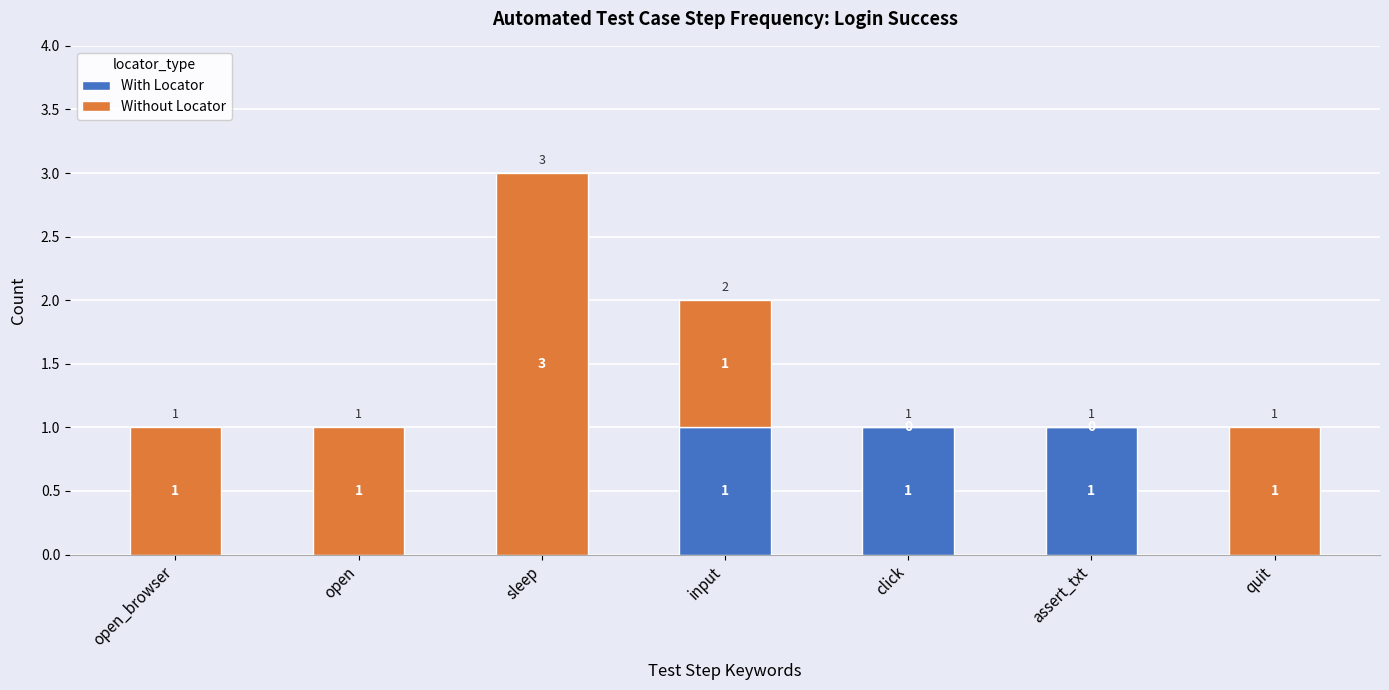

True or false: With Locator has a value of 1 at input.

True